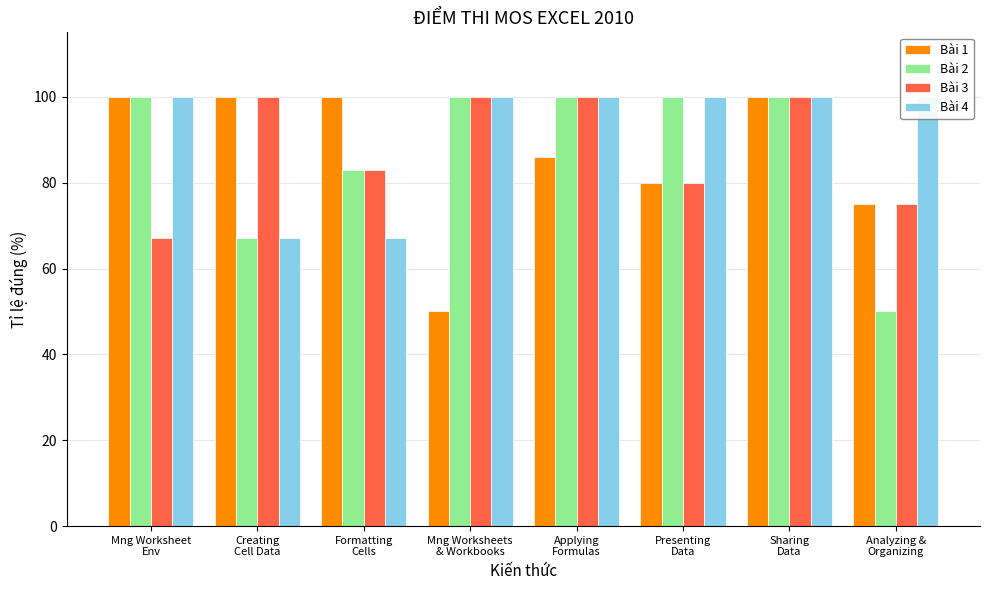

How many bars are there in total?

32